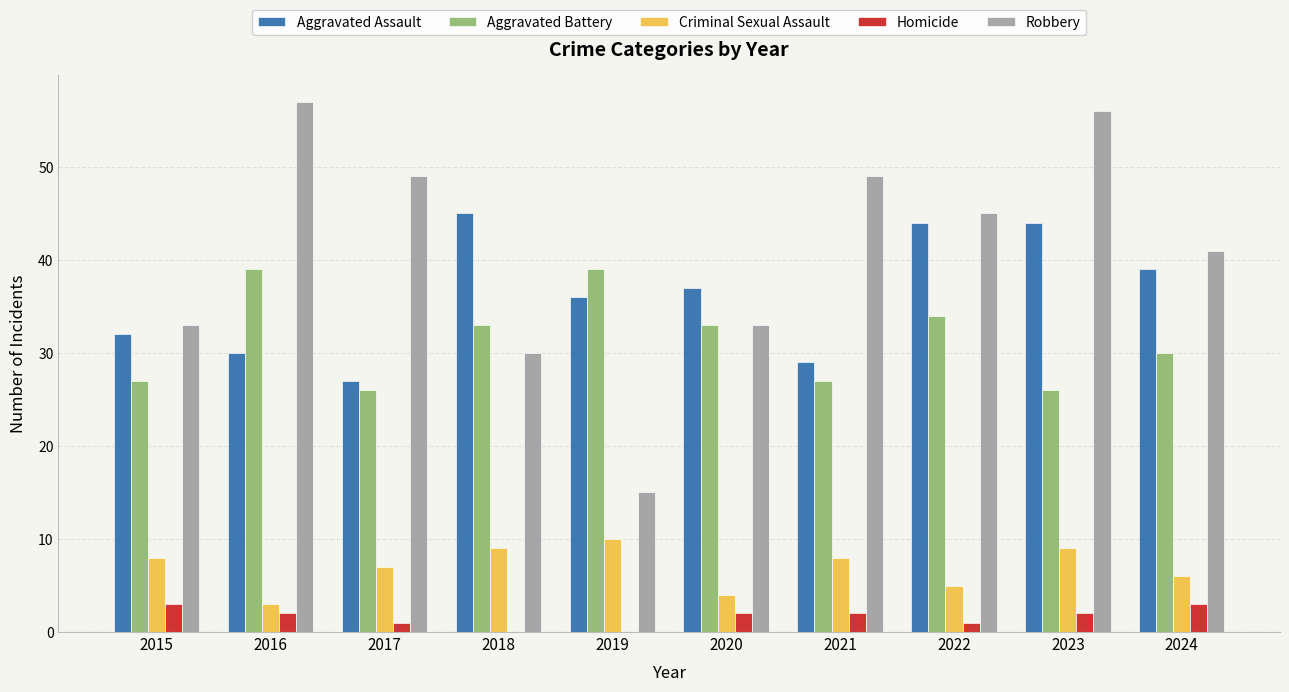

Reading right to left, list all the values displayed in this chart.

Aggravated Assault: 2024=39	2023=44	2022=44	2021=29	2020=37	2019=36	2018=45	2017=27	2016=30	2015=32
Aggravated Battery: 2024=30	2023=26	2022=34	2021=27	2020=33	2019=39	2018=33	2017=26	2016=39	2015=27
Criminal Sexual Assault: 2024=6	2023=9	2022=5	2021=8	2020=4	2019=10	2018=9	2017=7	2016=3	2015=8
Homicide: 2024=3	2023=2	2022=1	2021=2	2020=2	2019=0	2018=0	2017=1	2016=2	2015=3
Robbery: 2024=41	2023=56	2022=45	2021=49	2020=33	2019=15	2018=30	2017=49	2016=57	2015=33